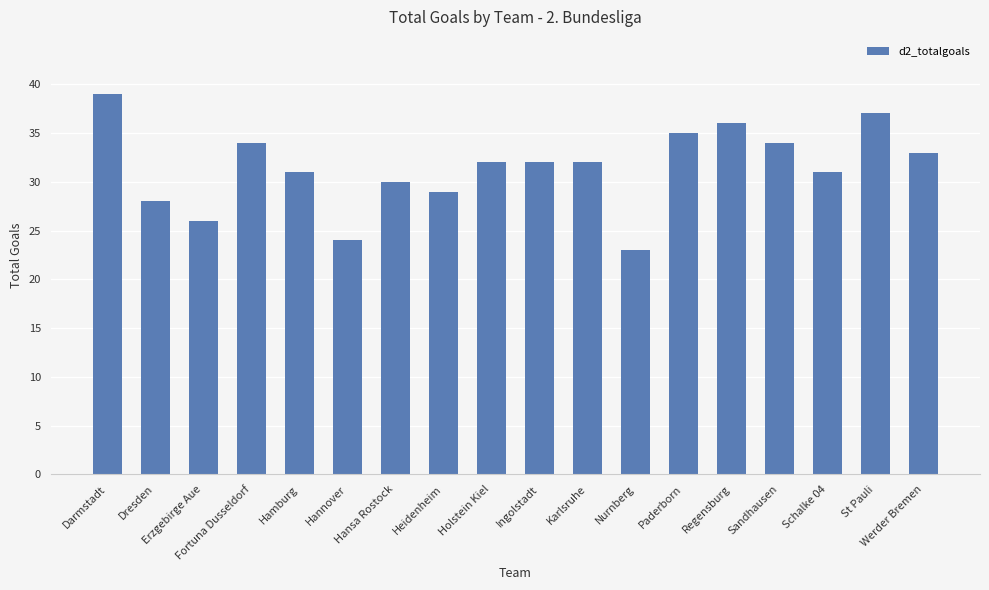

Reading left to right, extract all data points from this chart.

Darmstadt=39	Dresden=28	Erzgebirge Aue=26	Fortuna Dusseldorf=34	Hamburg=31	Hannover=24	Hansa Rostock=30	Heidenheim=29	Holstein Kiel=32	Ingolstadt=32	Karlsruhe=32	Nurnberg=23	Paderborn=35	Regensburg=36	Sandhausen=34	Schalke 04=31	St Pauli=37	Werder Bremen=33